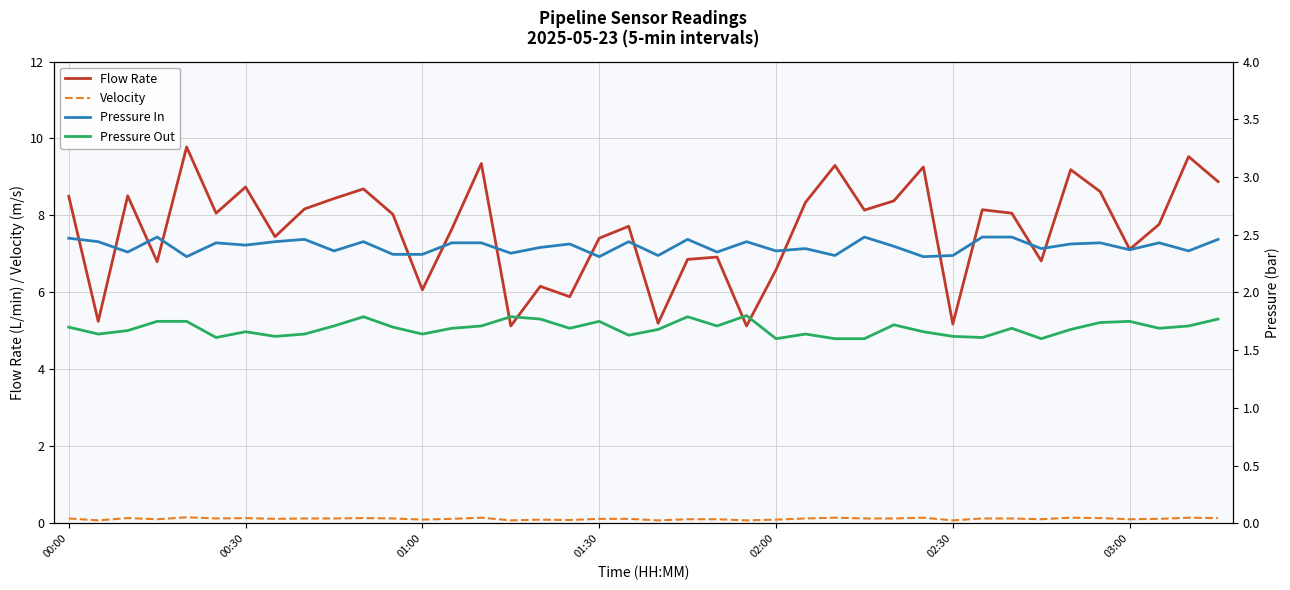

What is the difference between the Pressure Out values at 14 and 21?

0.1